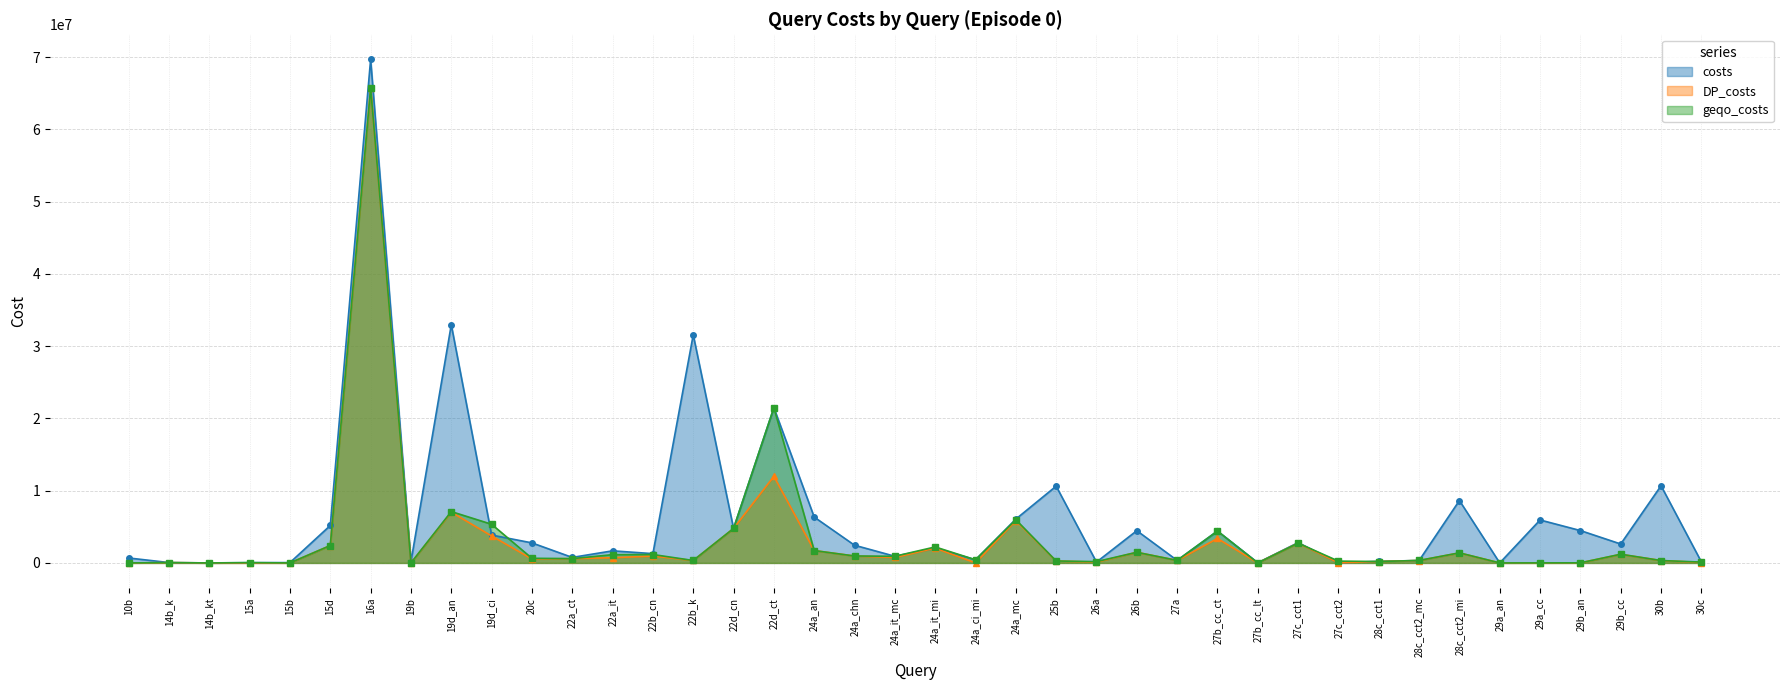

What is the greatest value displayed?

69687371